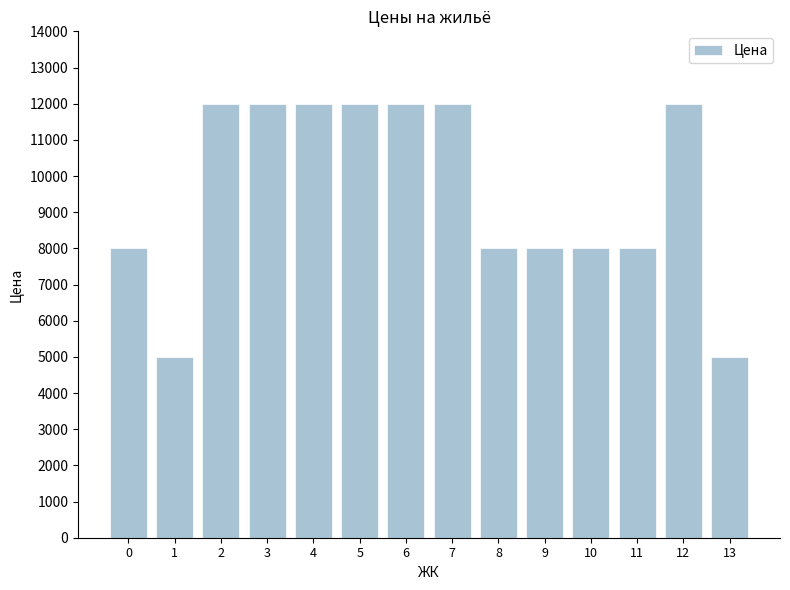

Reading right to left, what are all the values shown in this chart?

13=5000	12=12000	11=8000	10=8000	9=8000	8=8000	7=12000	6=12000	5=12000	4=12000	3=12000	2=12000	1=5000	0=8000